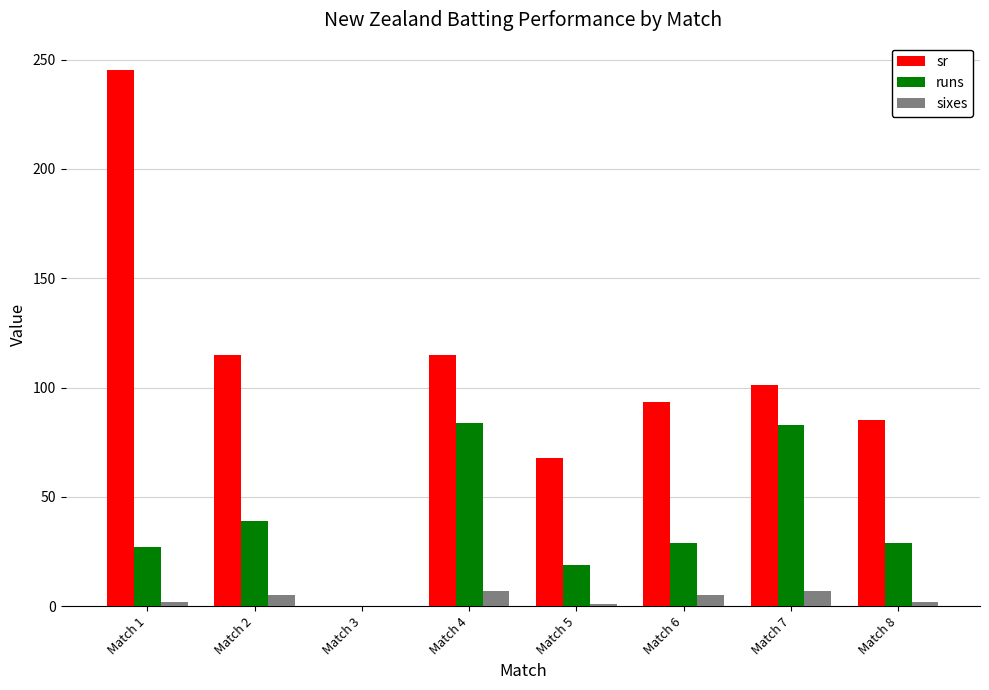

Count the number of data series in this chart.

3